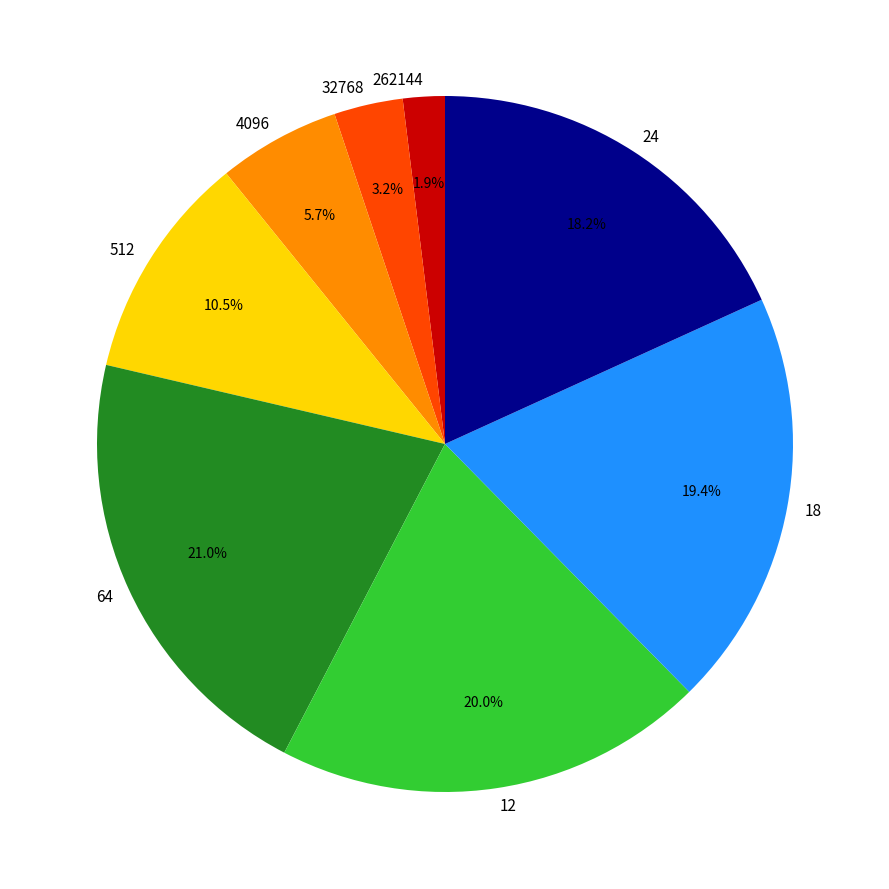

Rank the categories by value from highest to lowest.

64, 12, 18, 24, 512, 4096, 32768, 262144